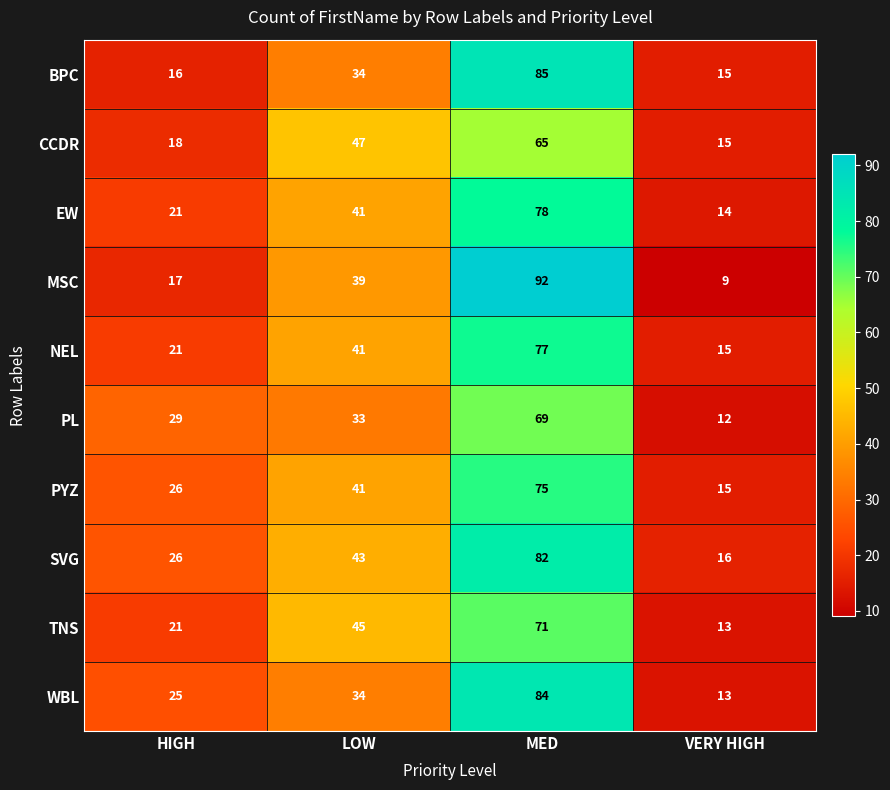

Is the value of PYZ at HIGH greater than the value of EW at HIGH?

Yes